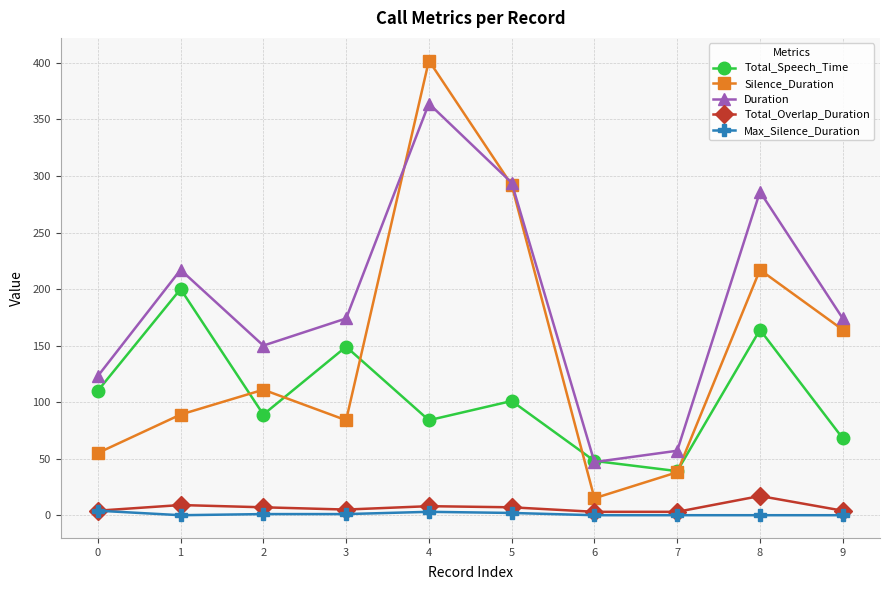

What is the difference between the highest and lowest values at 9?

174